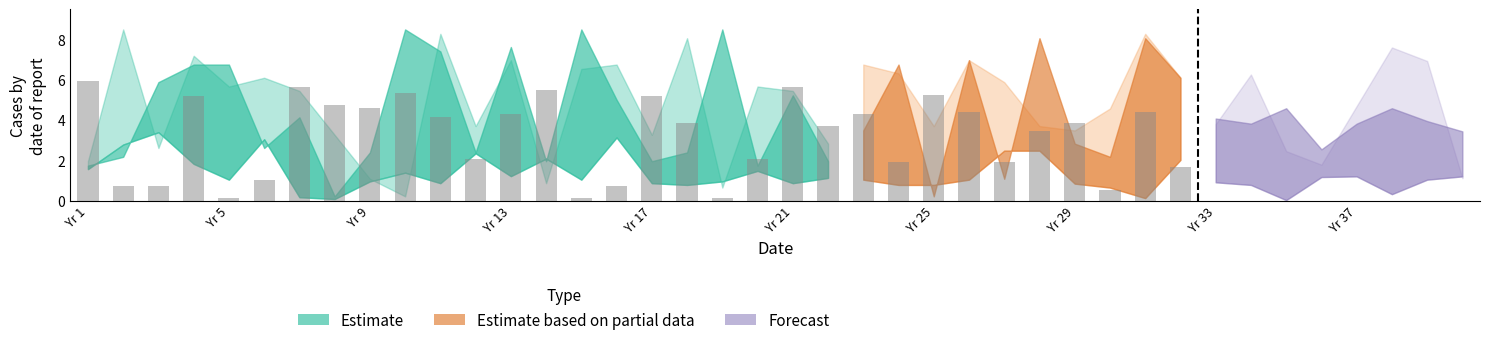

At which label does the data first exceed 4?

Yr 1